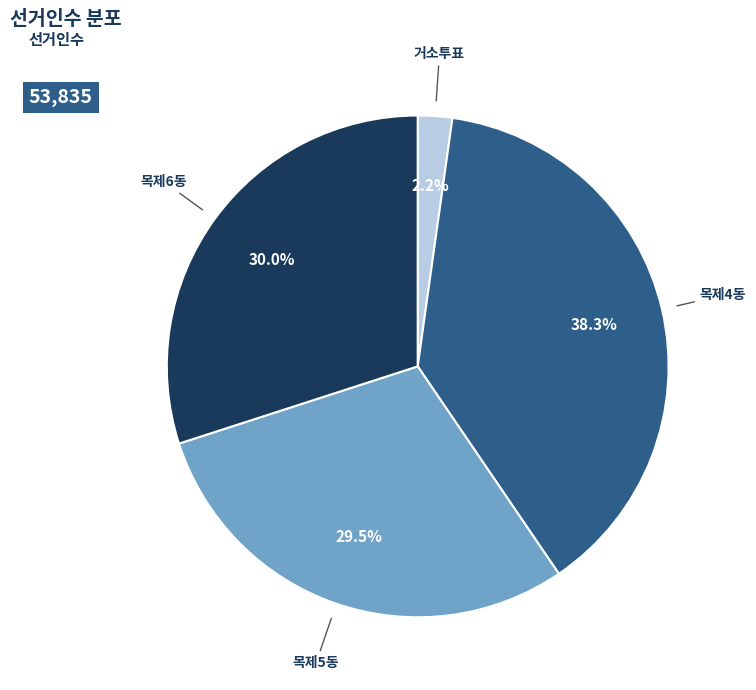

To the nearest percent, what is the difference between the largest and smallest slice percentages?

36%